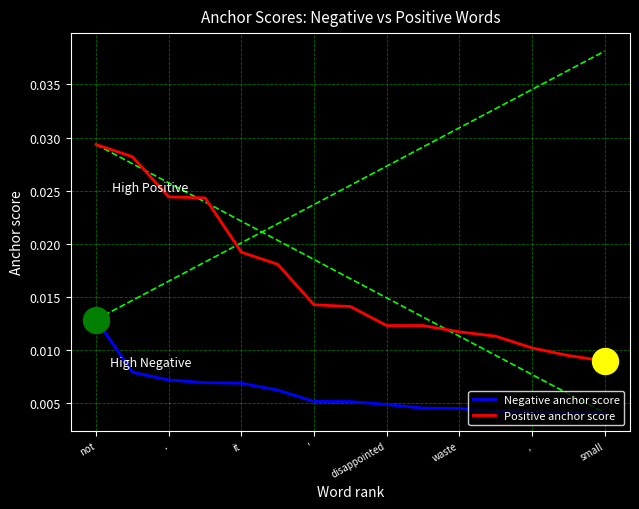

At which category is the sum across all series the highest?

not